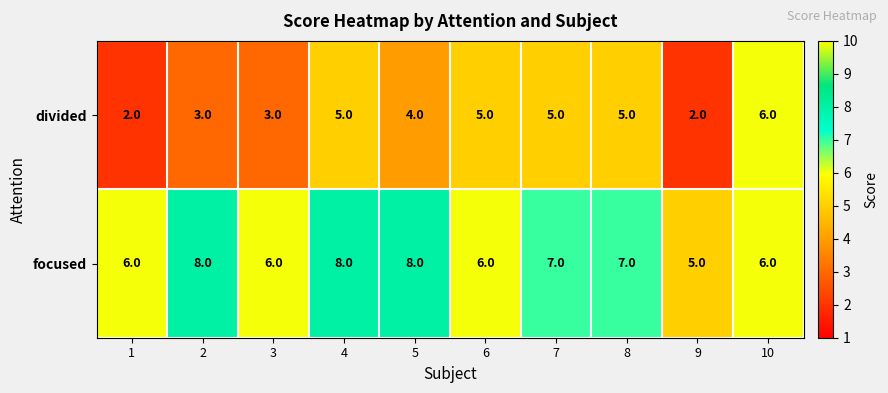

At which category is the sum across all series the highest?

4